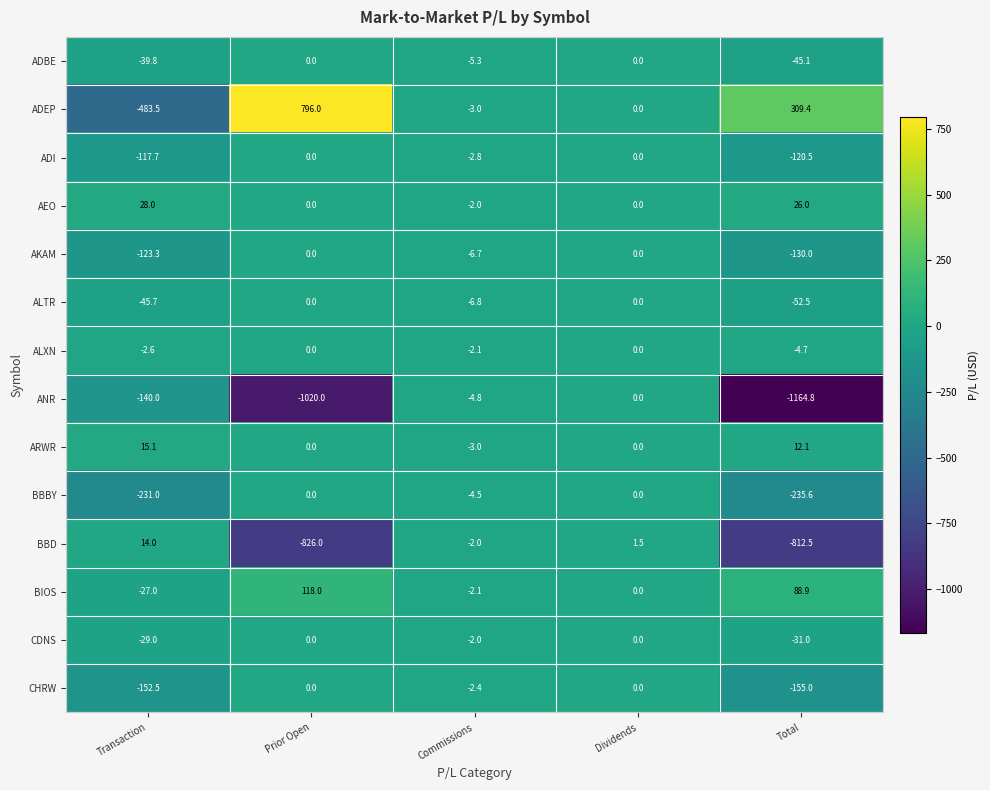

How many distinct data groups are displayed?

14